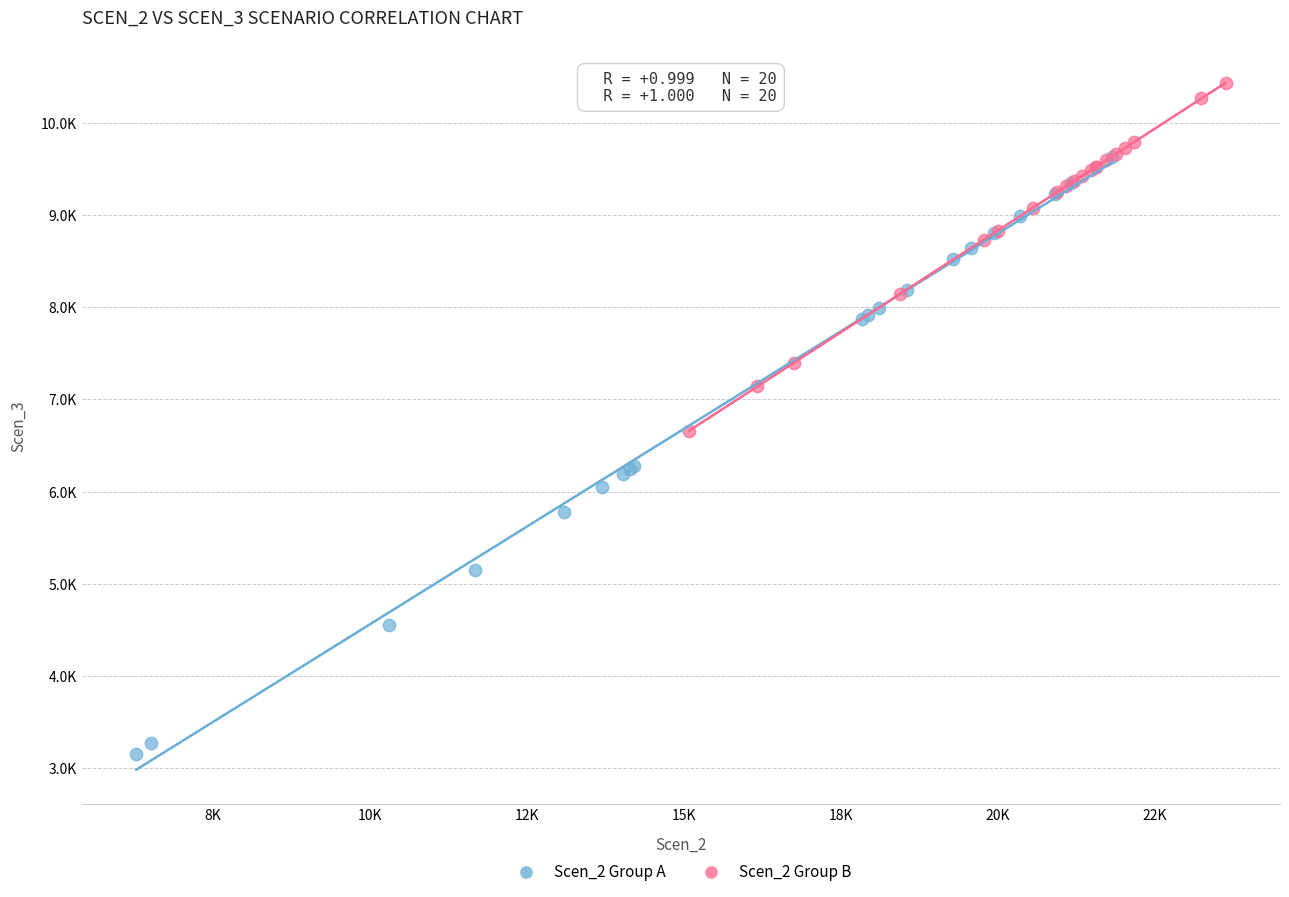

What are all the series names shown in the legend?

Scen_2 Group A, Scen_2 Group B